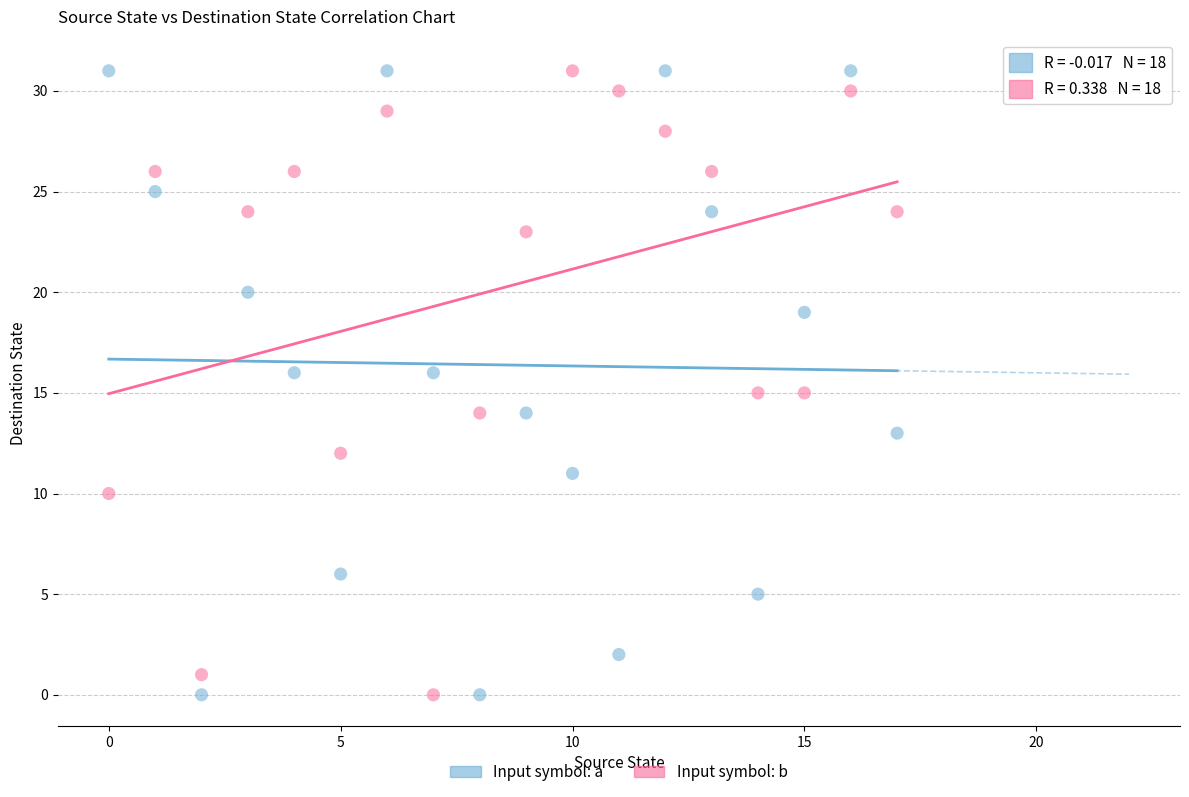

Across all data points, what is the range of Y values (max minus min)?

31